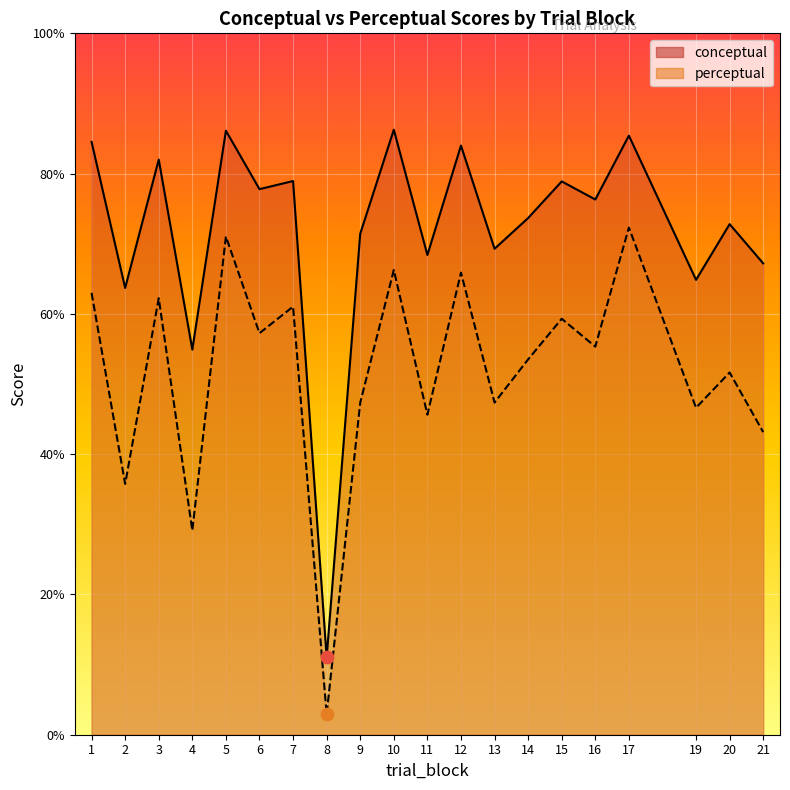

Which series has the largest total across all categories?

conceptual